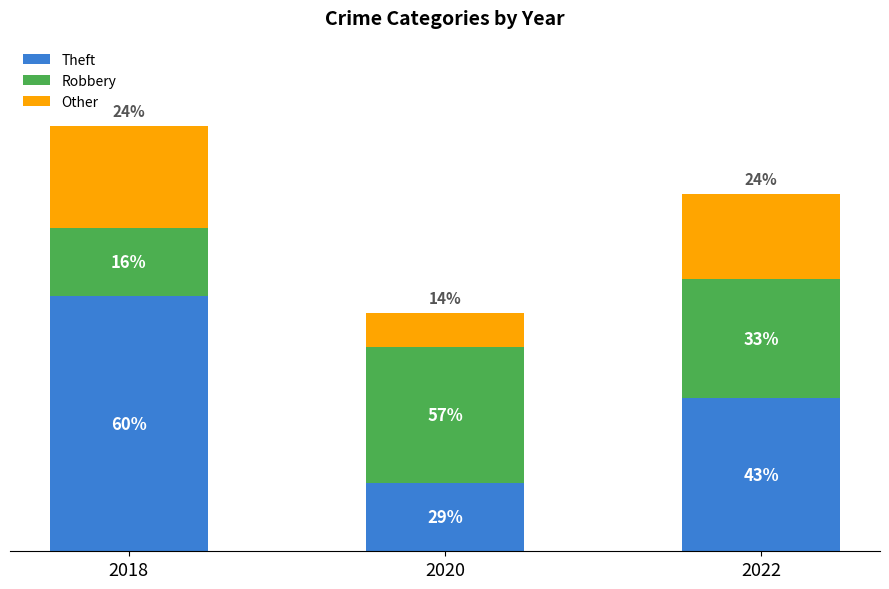

What are all the series names shown in the legend?

Theft, Robbery, Other